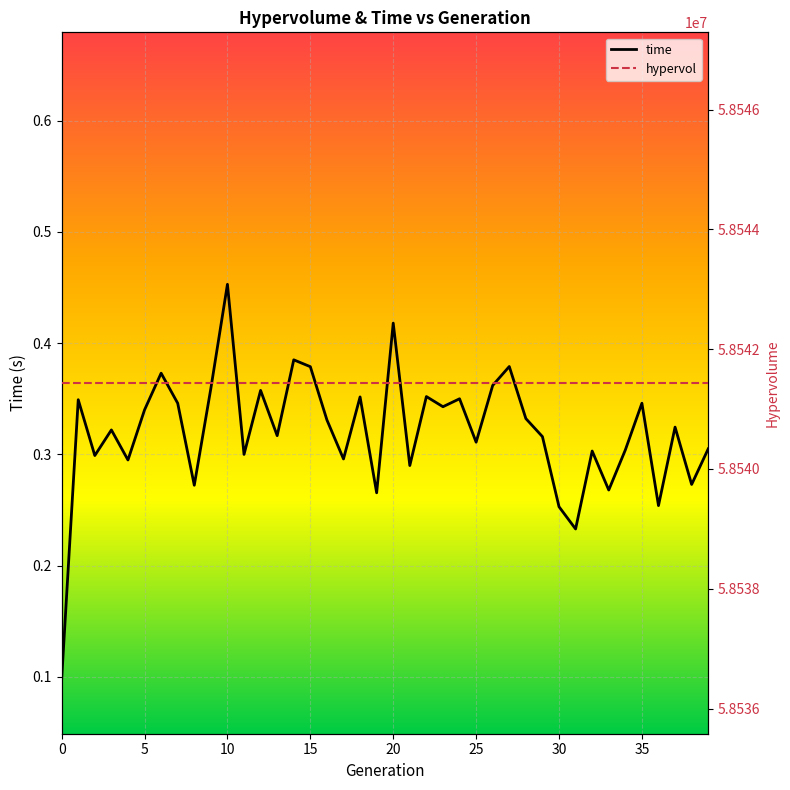

How many interior local peaks does the time series have?

14